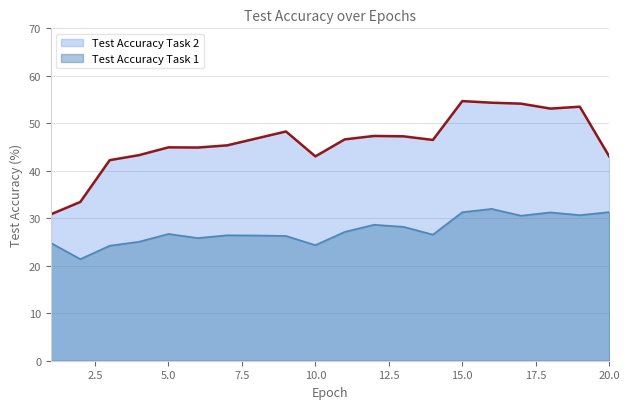

What is the difference between the maximum and second lowest values in the Test Accuracy Task 2 series?

21.2